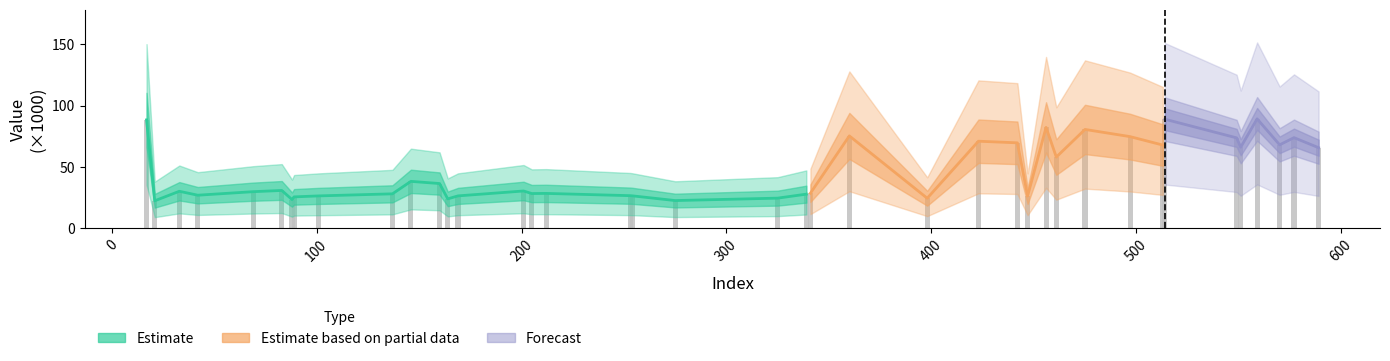

What is the average value?

46.3